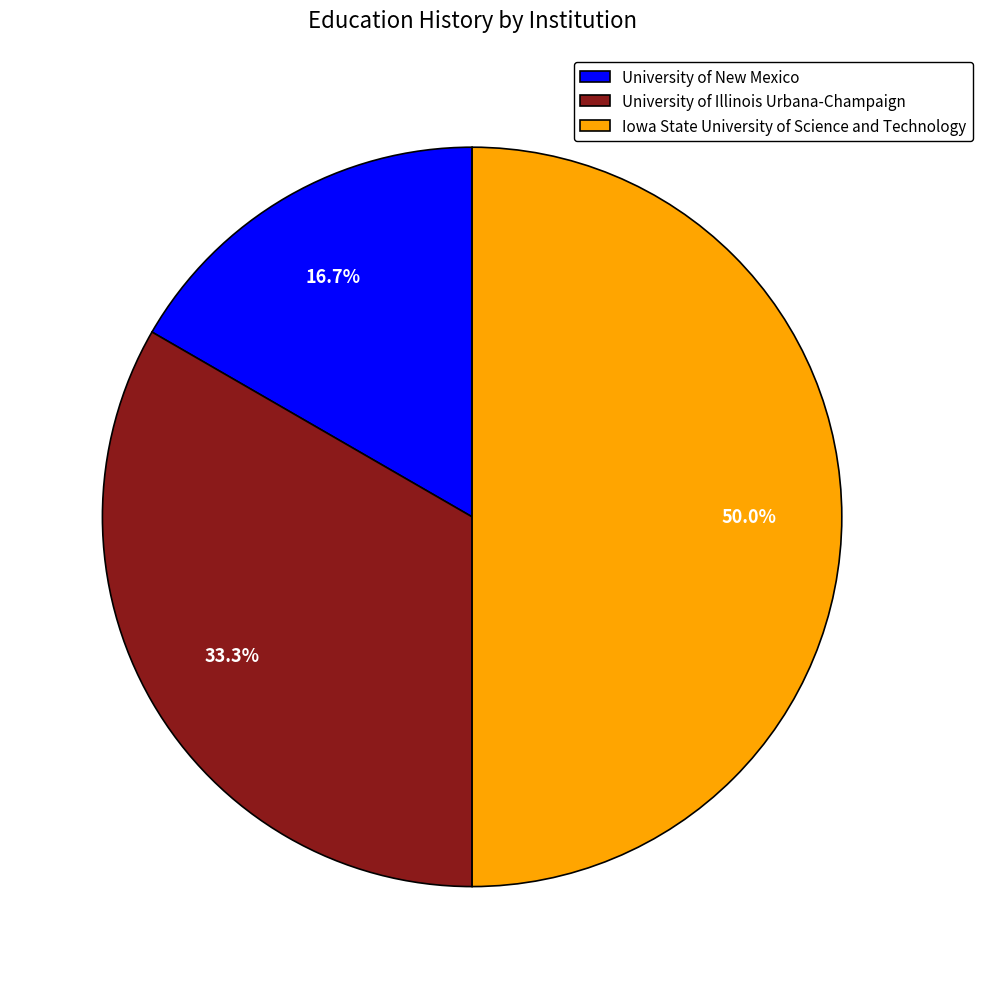

To the nearest percent, what is the difference between the University of New Mexico and Iowa State University of Science and Technology slice percentages?

33%